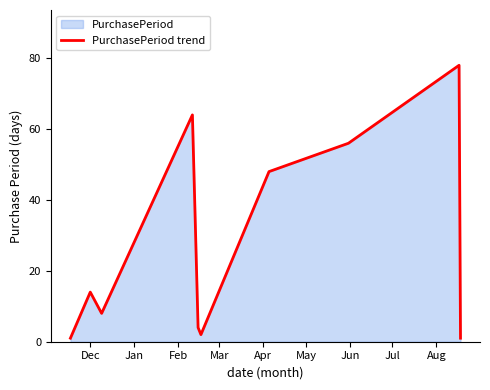

What is the difference between the maximum and minimum values?

77